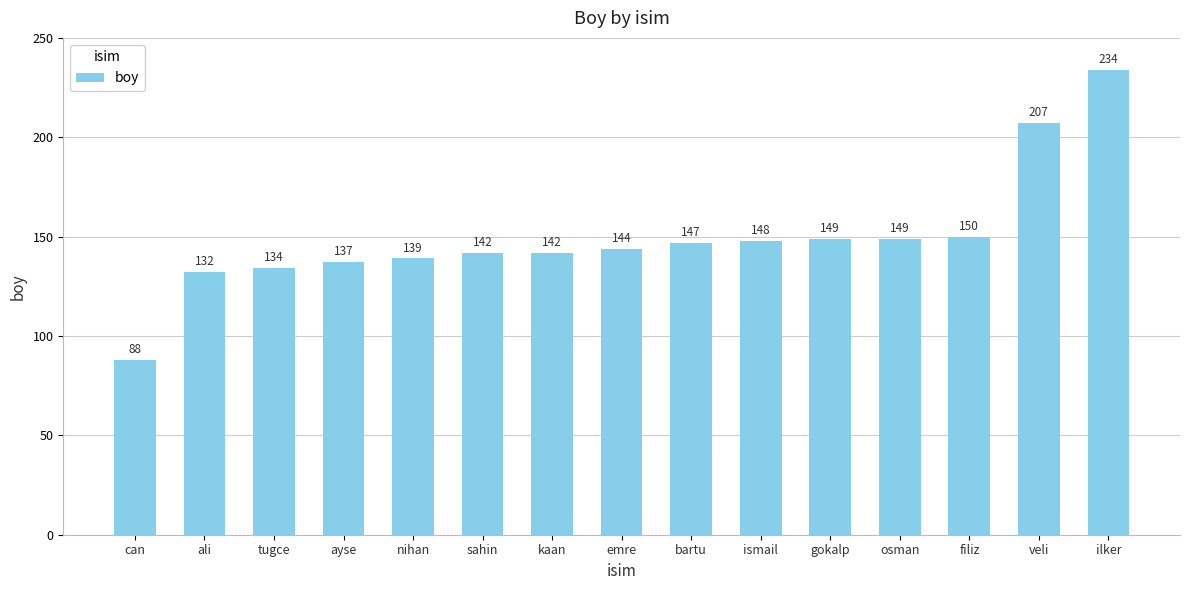

At which category does the chart reach its minimum across all series?

can